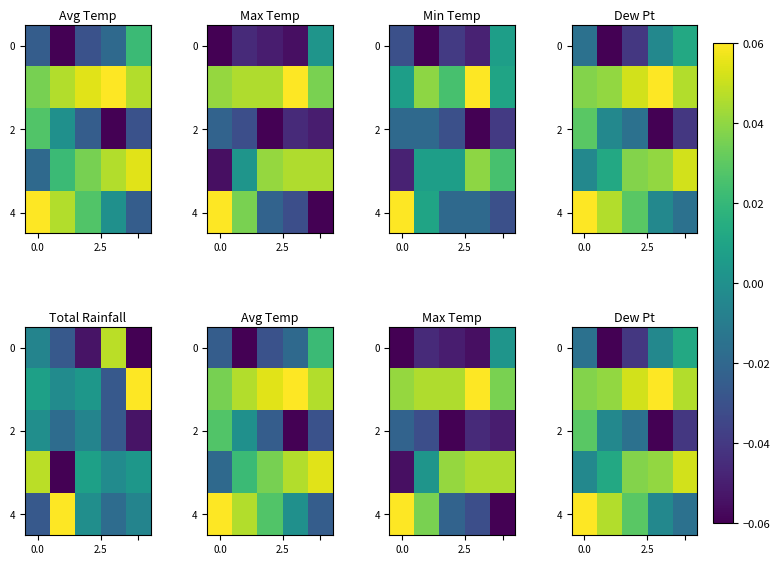

What is the maximum value shown in the chart?

0.1